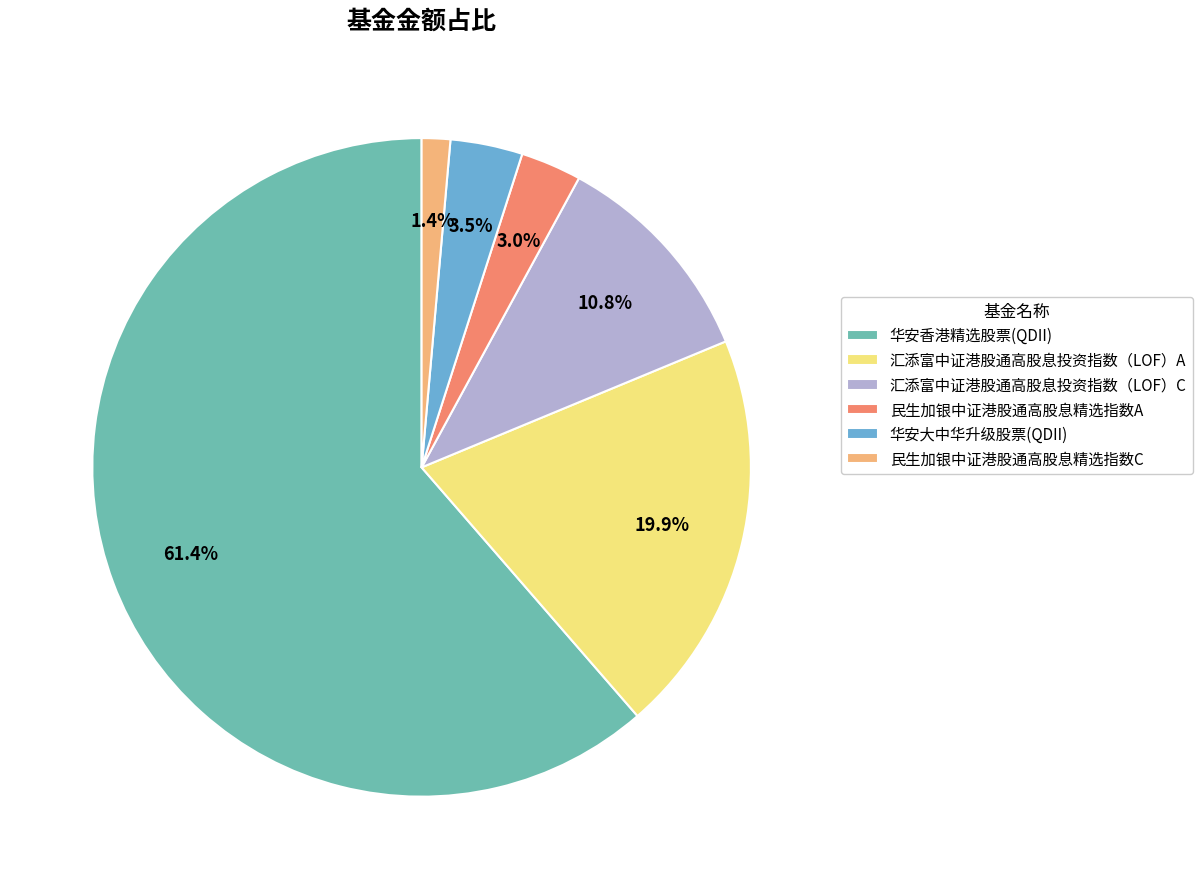

Between 汇添富中证港股通高股息投资指数（LOF）C and 华安香港精选股票(QDII), which is larger?

华安香港精选股票(QDII)